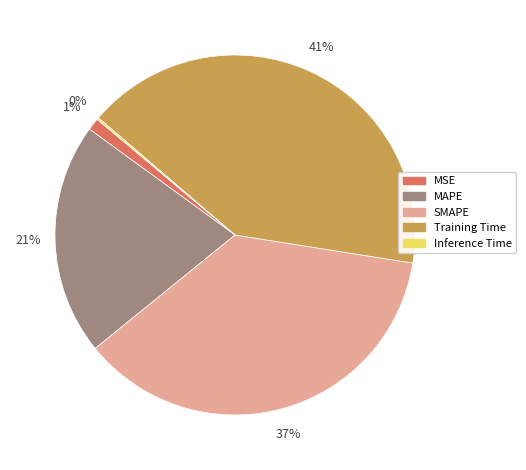

To the nearest percent, what is the difference between the largest and smallest slice percentages?

41%